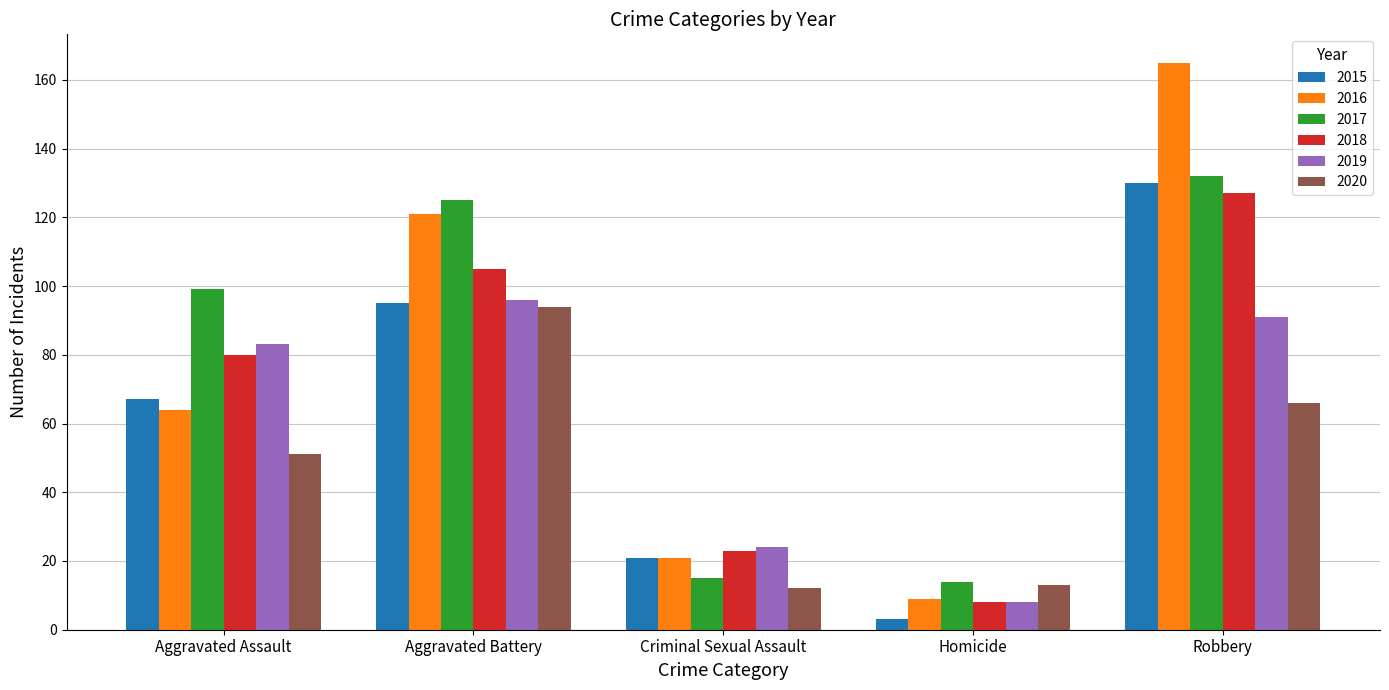

Where is 2019 nearest to the value 52?

Criminal Sexual Assault